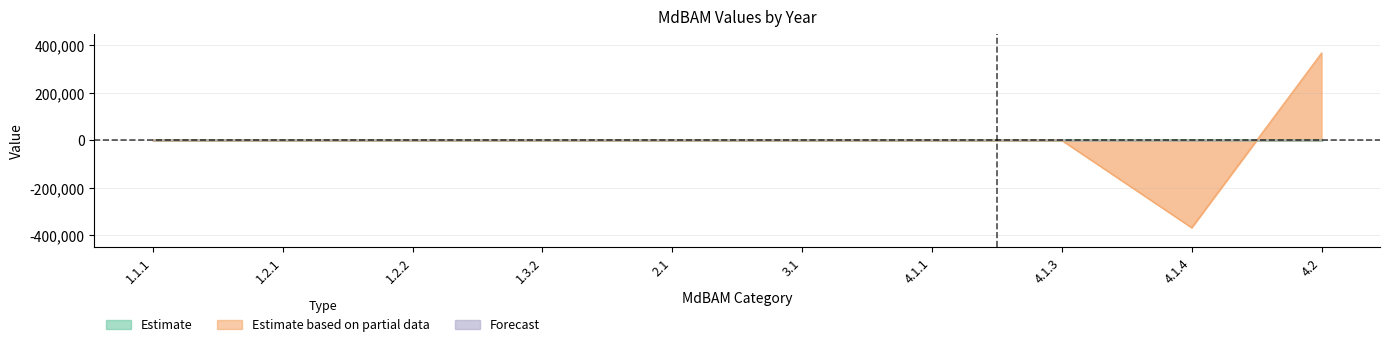

Which category has the lowest value across all series?

4.1.4